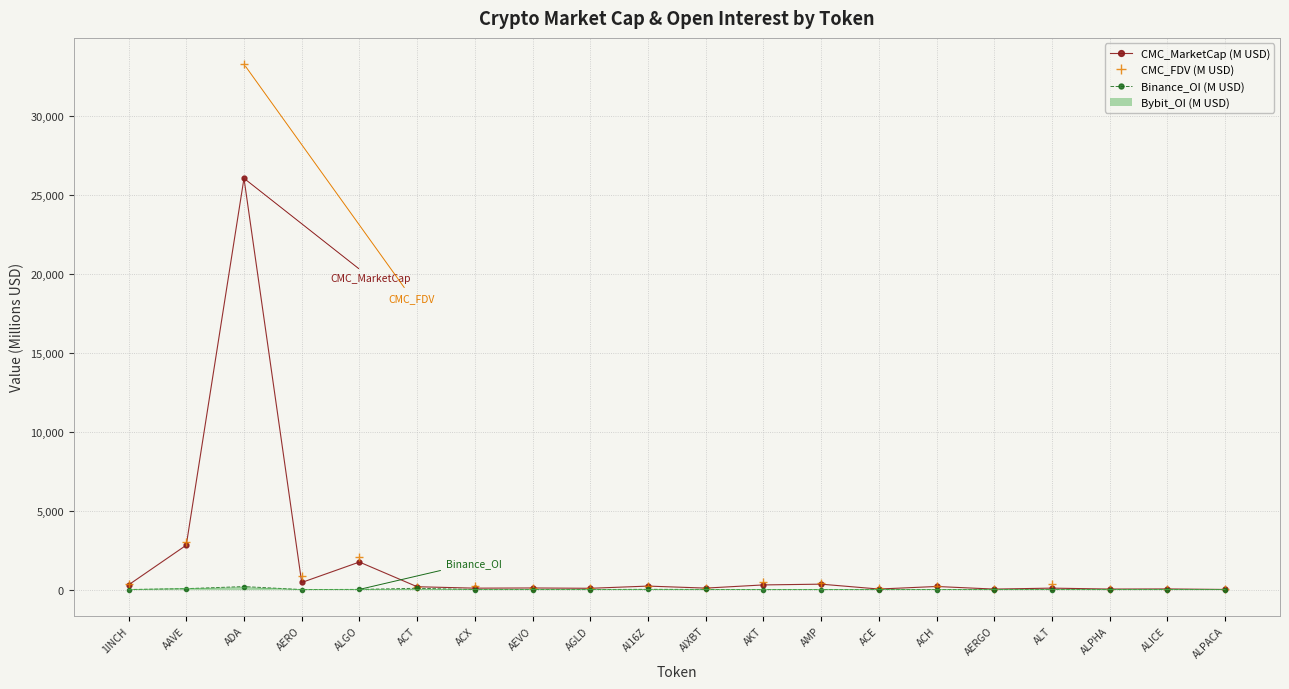

Is it true that Binance_OI (M USD) equals 1.8 at ALPACA?

True